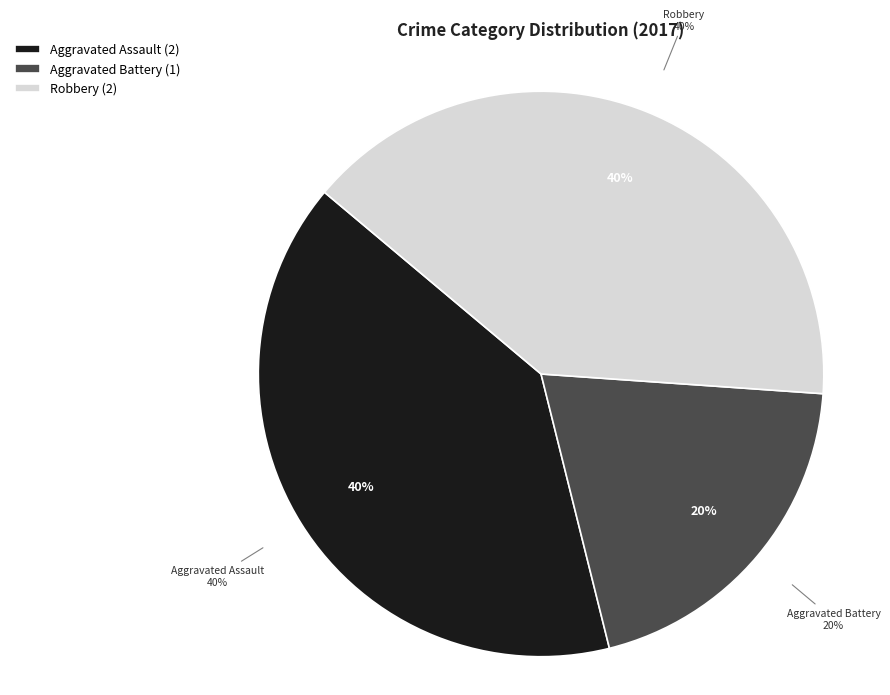

What is the change in value from Aggravated Assault to Aggravated Battery?

-1